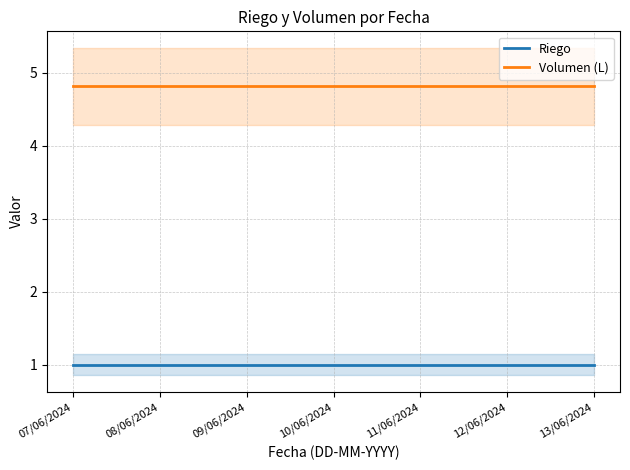

Count the number of data series in this chart.

2